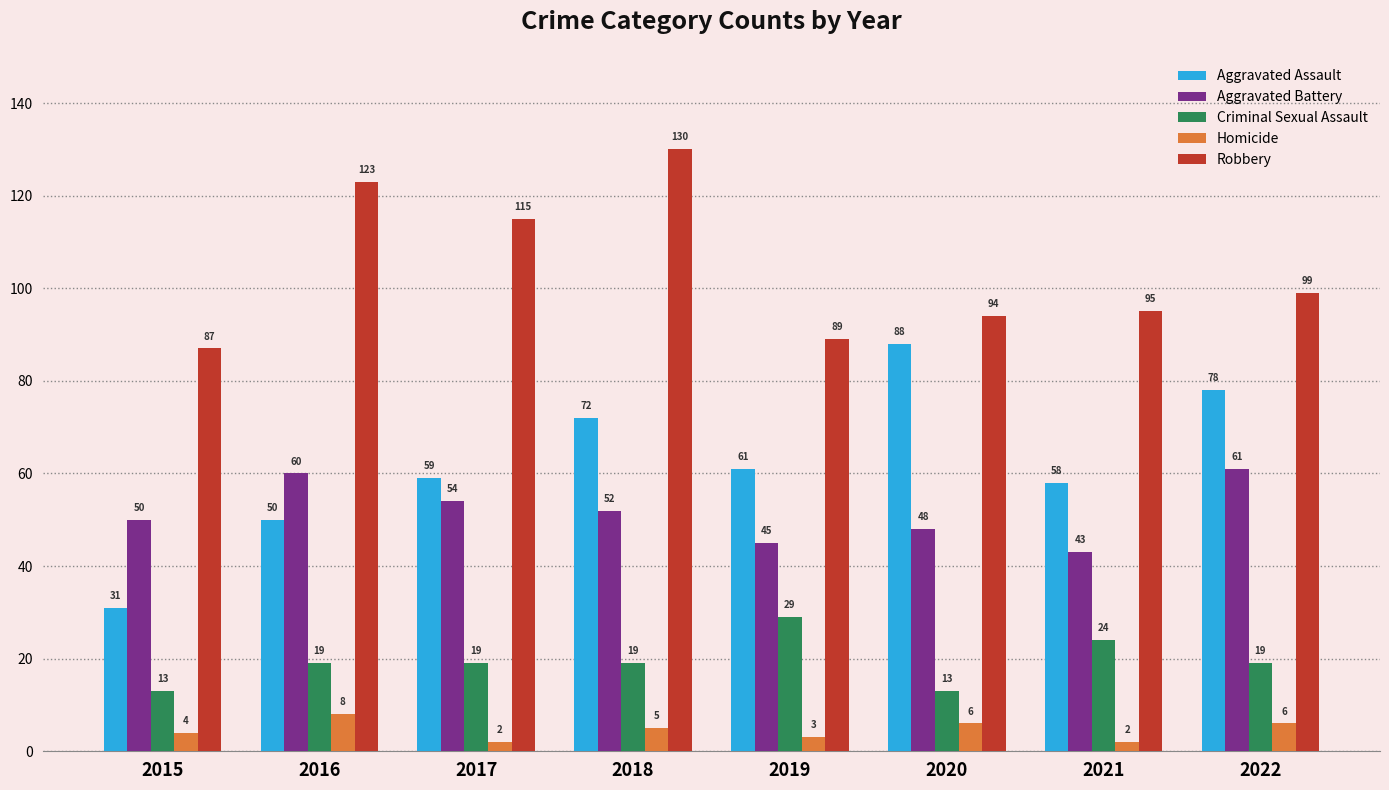

At which label is Aggravated Assault closest to 59?

2017